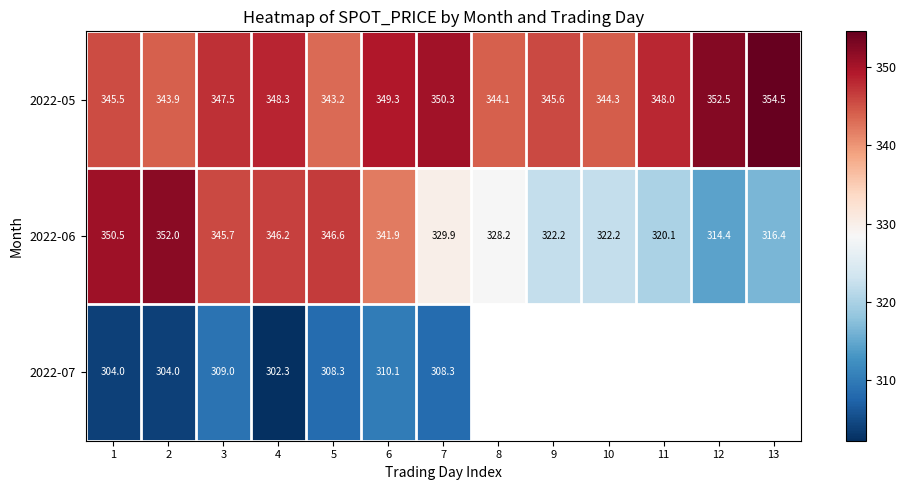

What is the difference between the maximum and minimum values in the 2022-06 series?

37.6